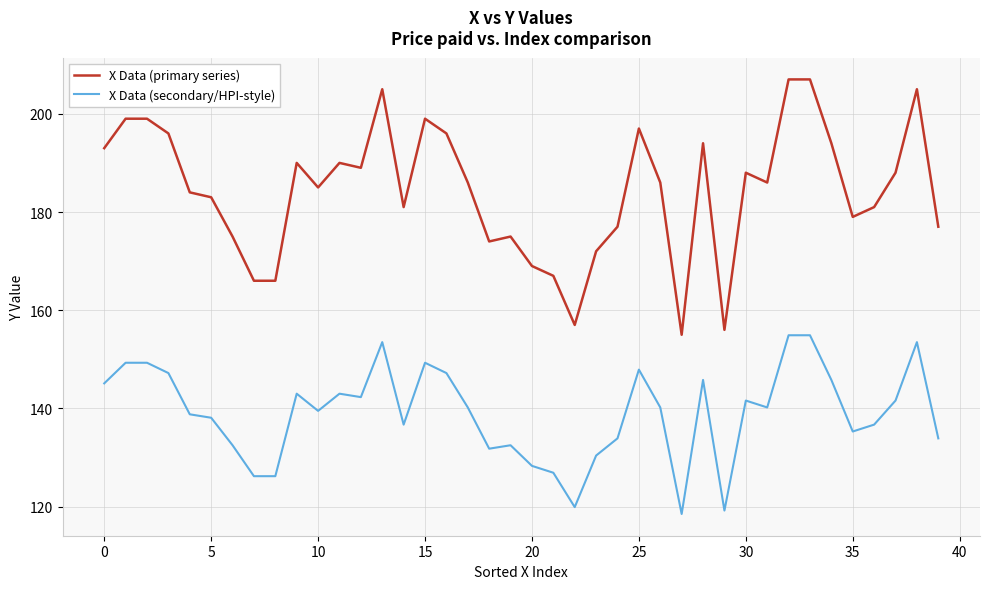

What is the minimum value shown in the chart?

118.5